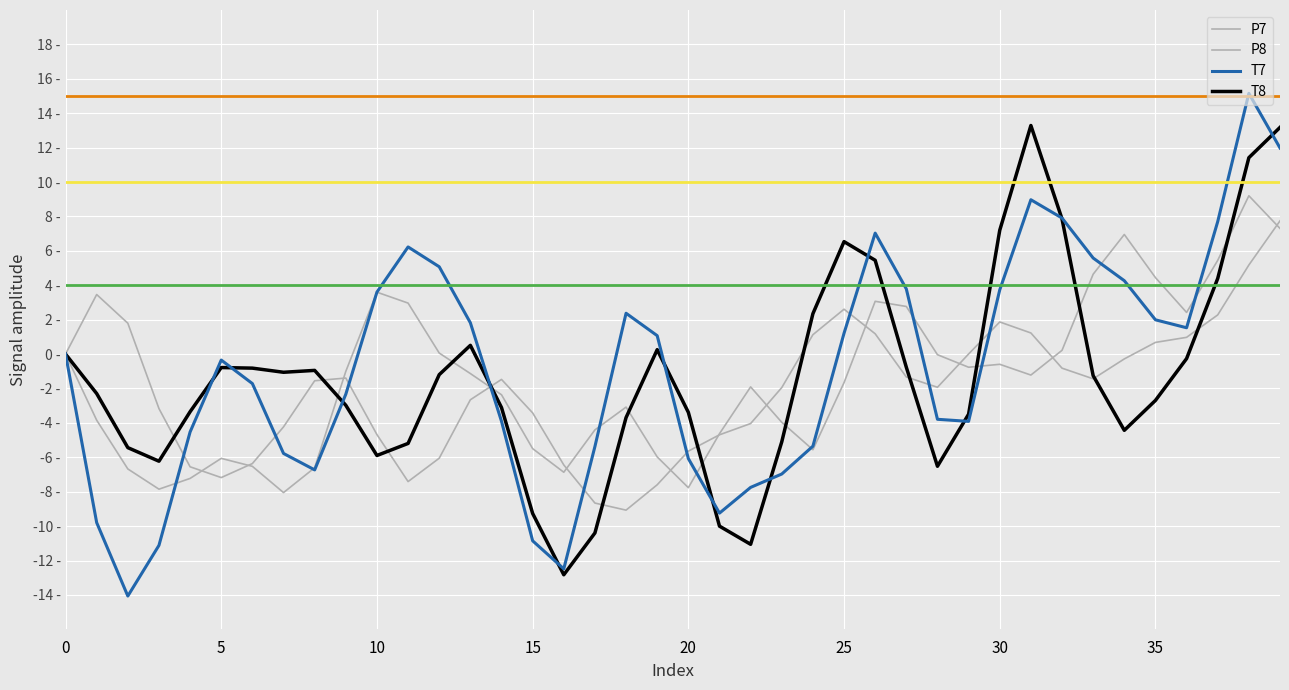

What is the difference between the highest and lowest values at 10?

9.5